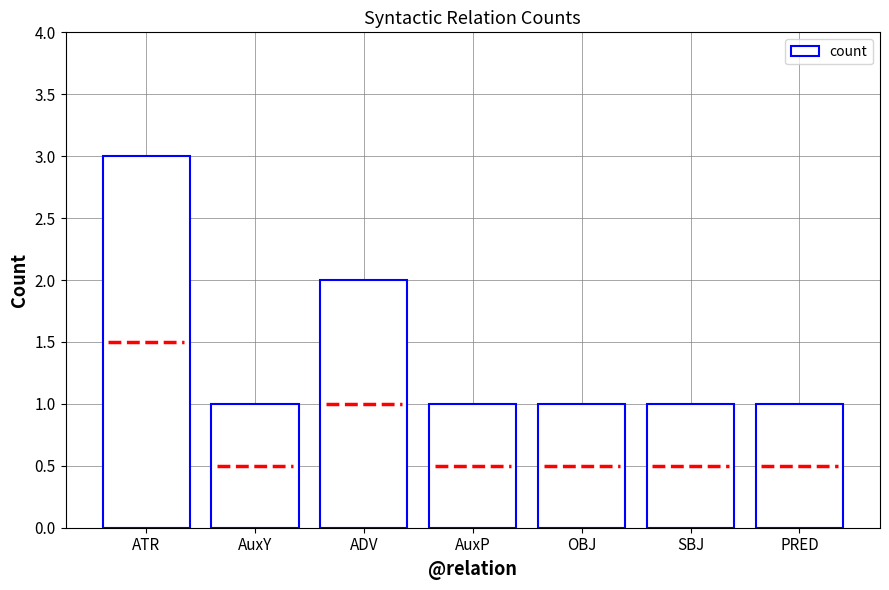

What is the approximate value at SBJ?

1